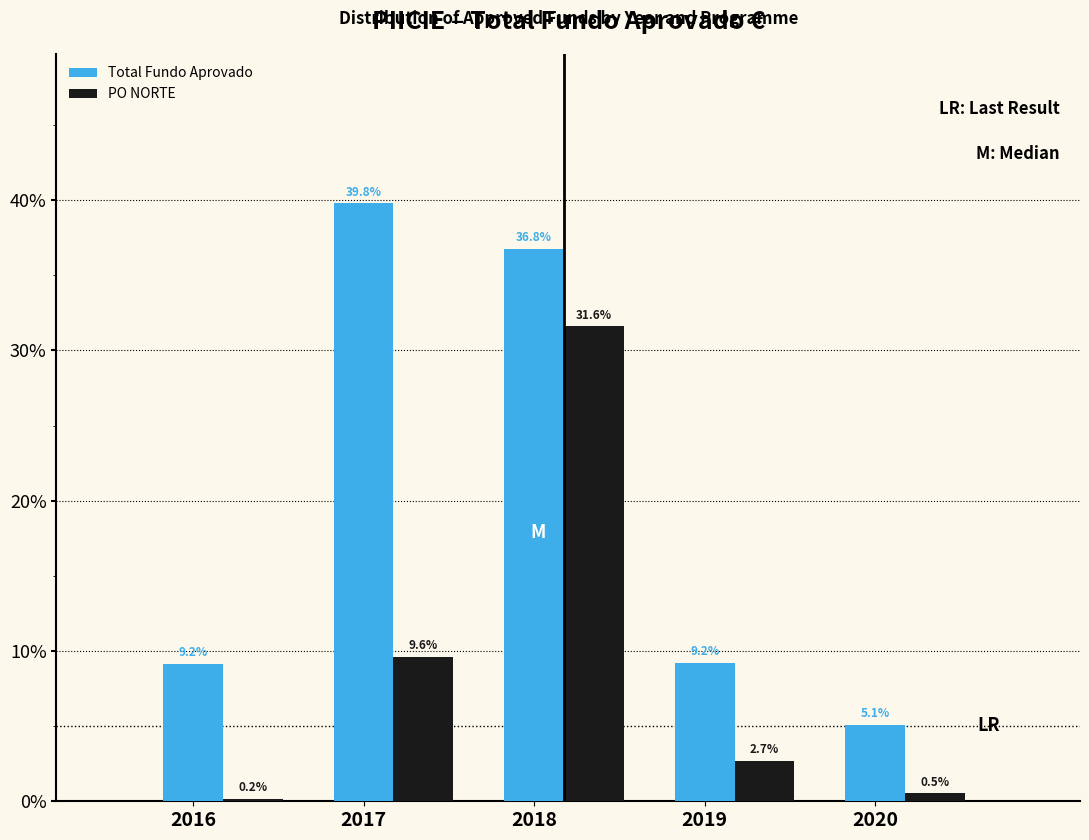

What is the difference between the maximum and minimum values in the Total Fundo Aprovado series?

34.7